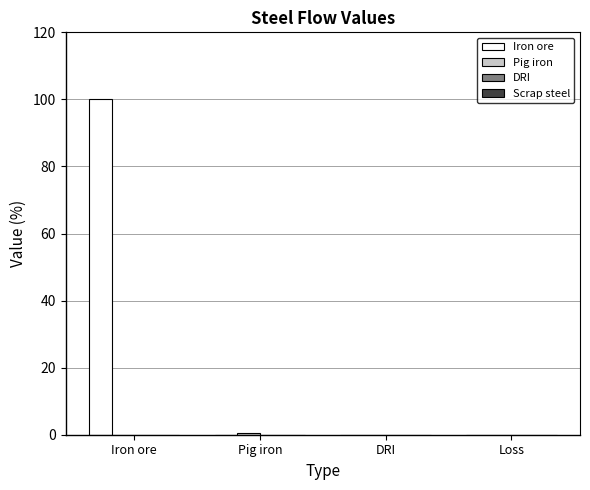

How many groups of bars are there?

4